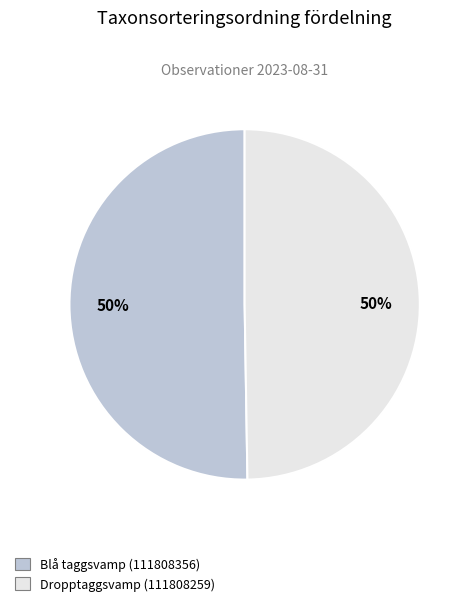

Is the sum of Dropptaggsvamp (111808259) and Blå taggsvamp (111808356) greater than half?

Yes